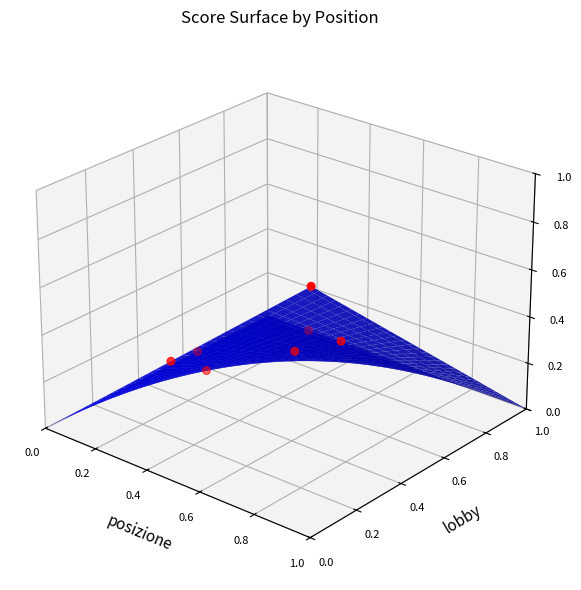

Between 0.2 and 6, which is larger?

6